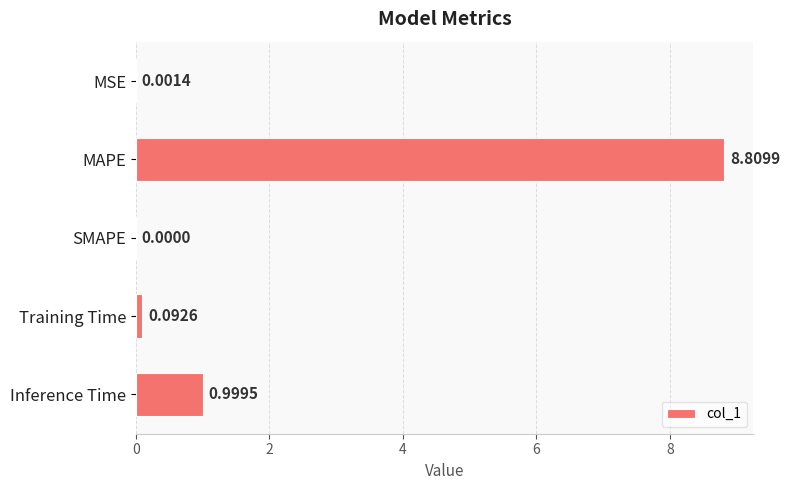

Which has a higher value, Training Time or SMAPE?

Training Time